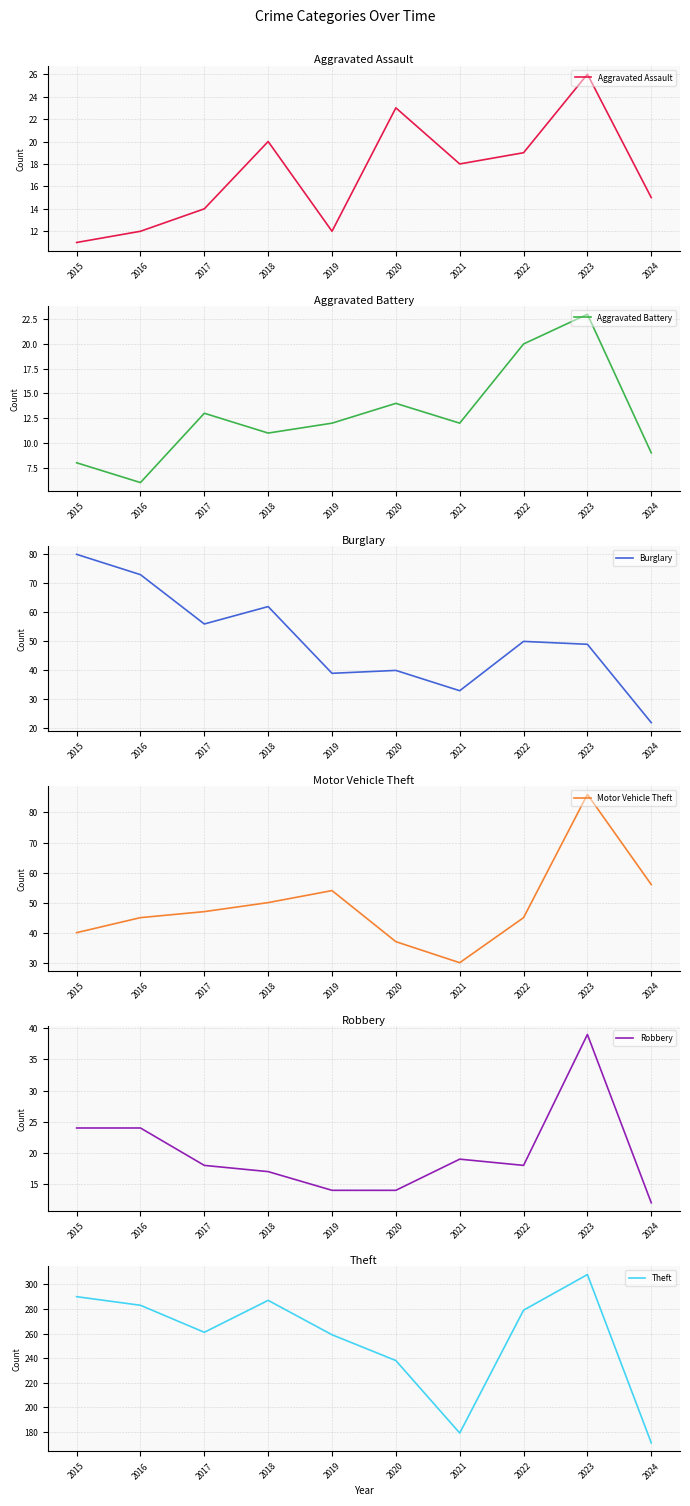

Reading left to right, extract all data points from this chart.

Aggravated Assault: 11	12	14	20	12	23	18	19	26	15
Aggravated Battery: 8	6	13	11	12	14	12	20	23	9
Burglary: 80	73	56	62	39	40	33	50	49	22
Motor Vehicle Theft: 40	45	47	50	54	37	30	45	86	56
Robbery: 24	24	18	17	14	14	19	18	39	12
Theft: 290	283	261	287	259	238	179	279	308	171